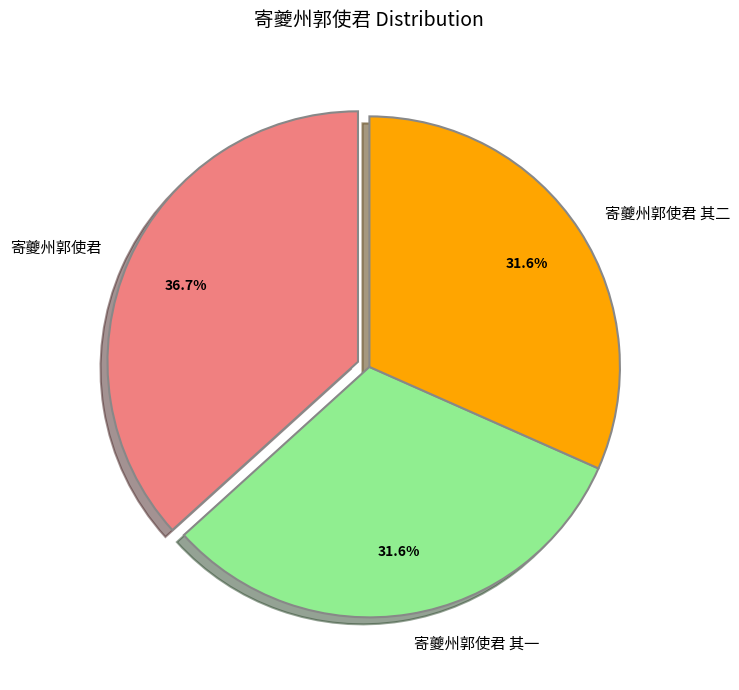

The 寄夔州郭使君 slice represents 44% of the pie. True or false?

False